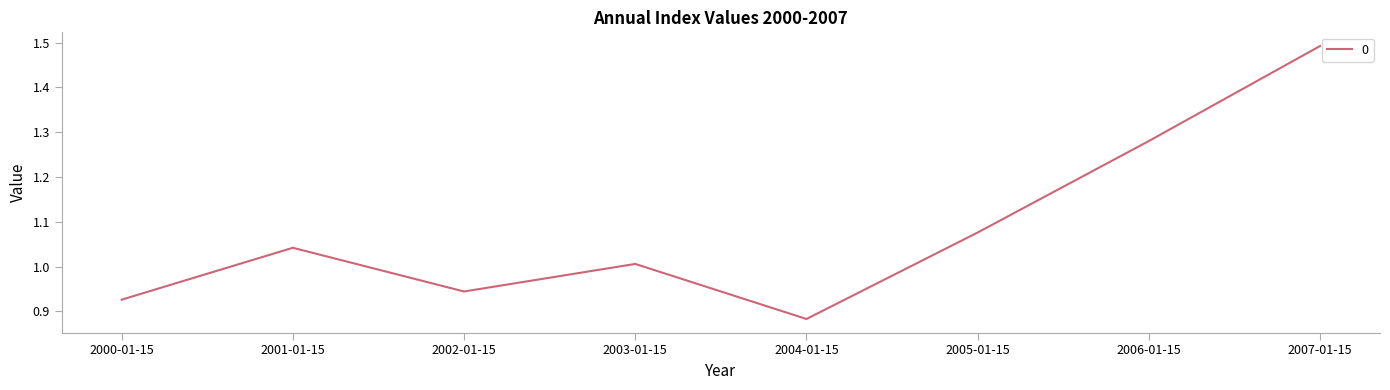

What is the difference between the maximum and minimum values?

0.6